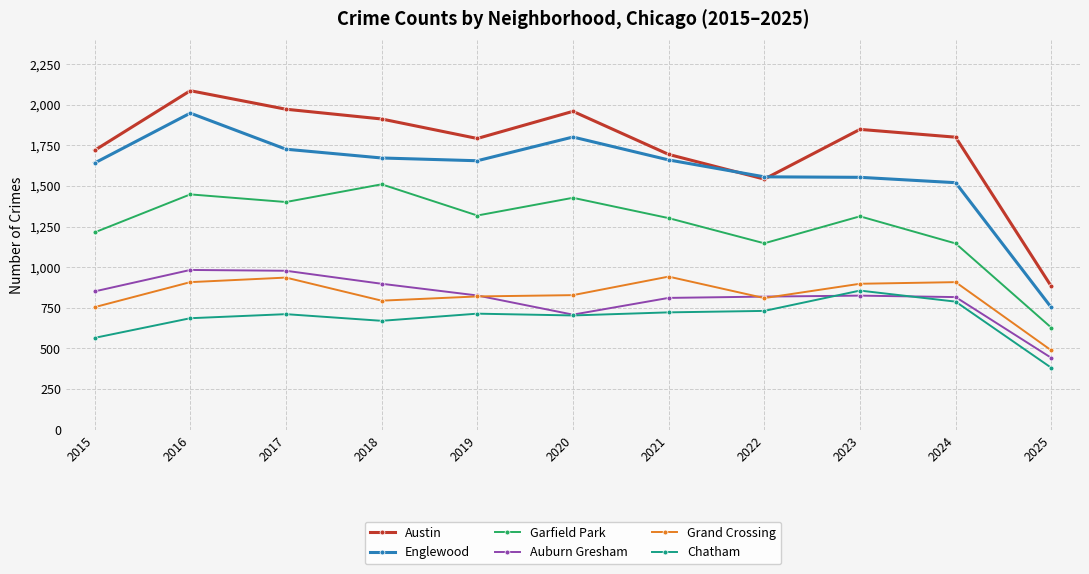

Does the chart have visible grid lines?

Yes